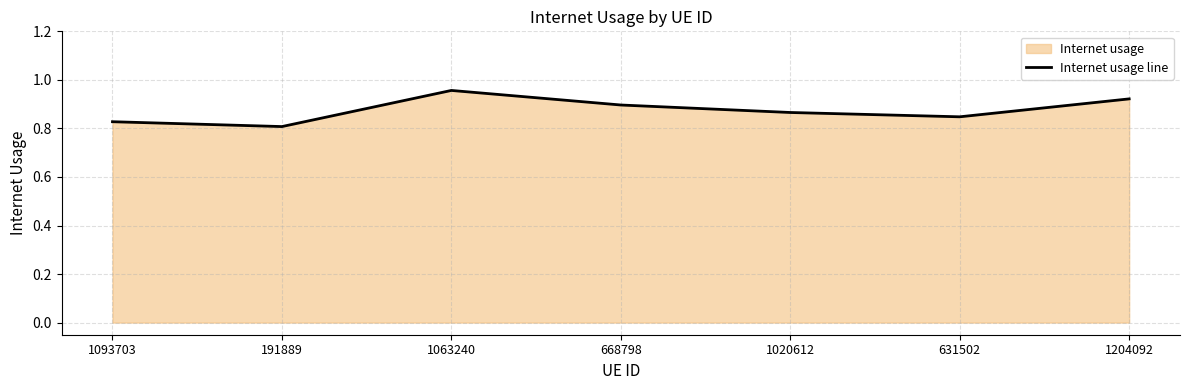

How many lines are shown in the chart?

1